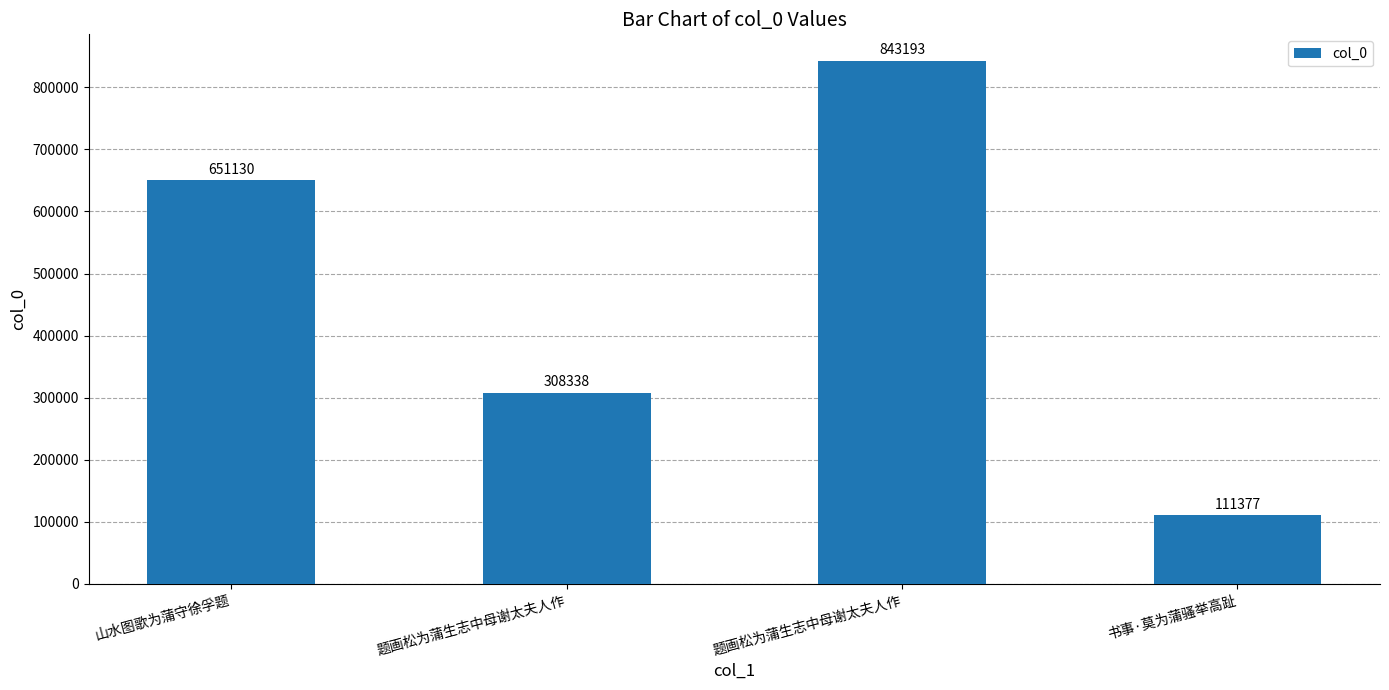

Are the bars horizontal?

No